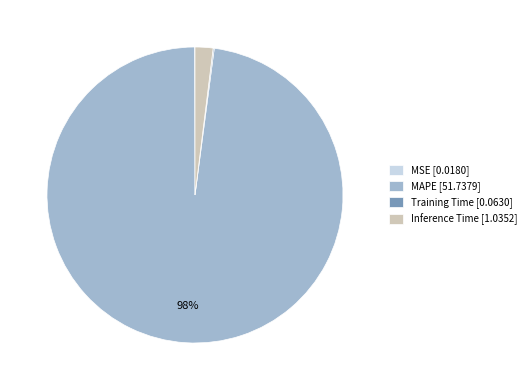

Does MAPE represent more than half of the total?

Yes